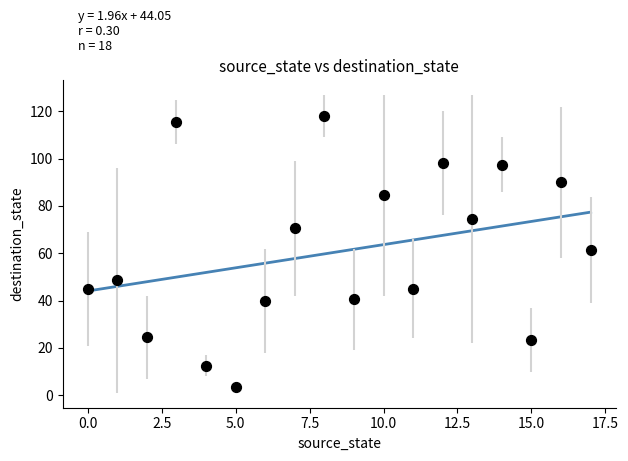

What Y value in the scatter plot is closest to 60?

61.5